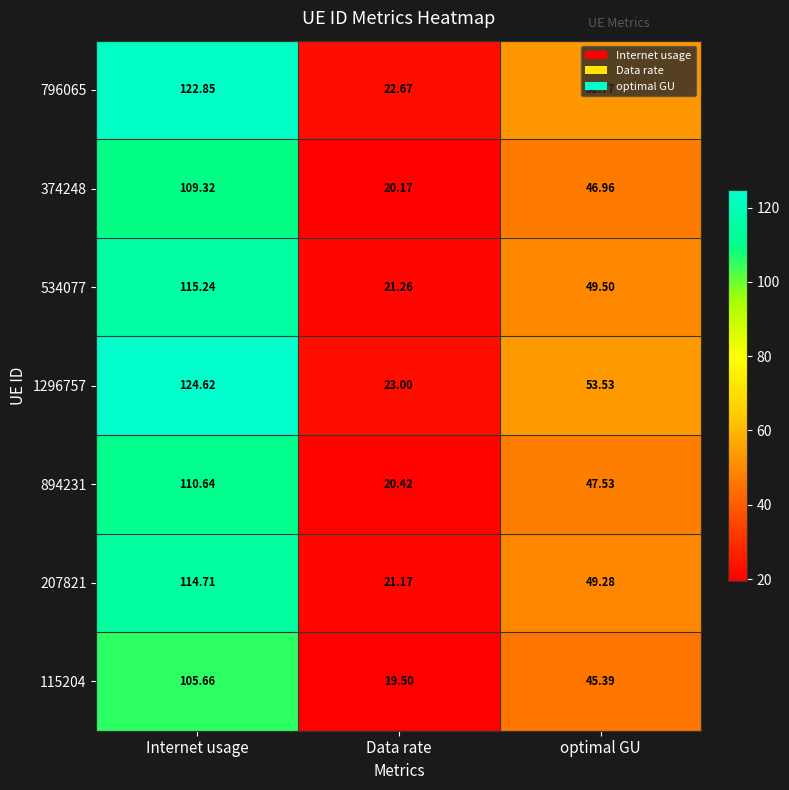

Where does the 894231 series first go above 47?

Internet usage